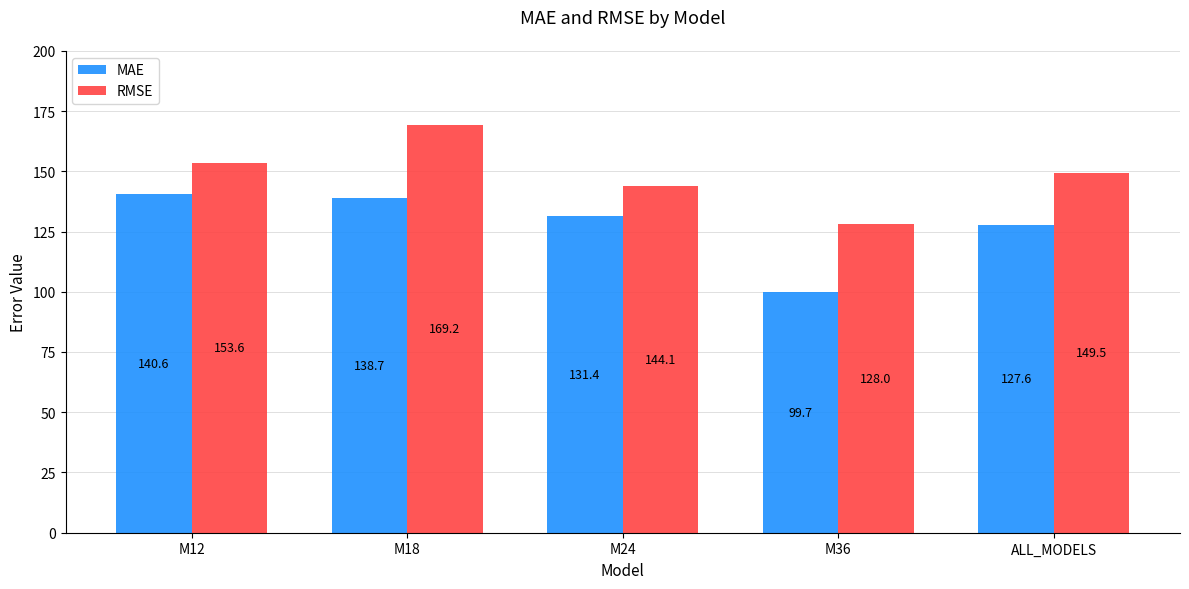

The value of MAE at M18 is 138.7. True or false?

True